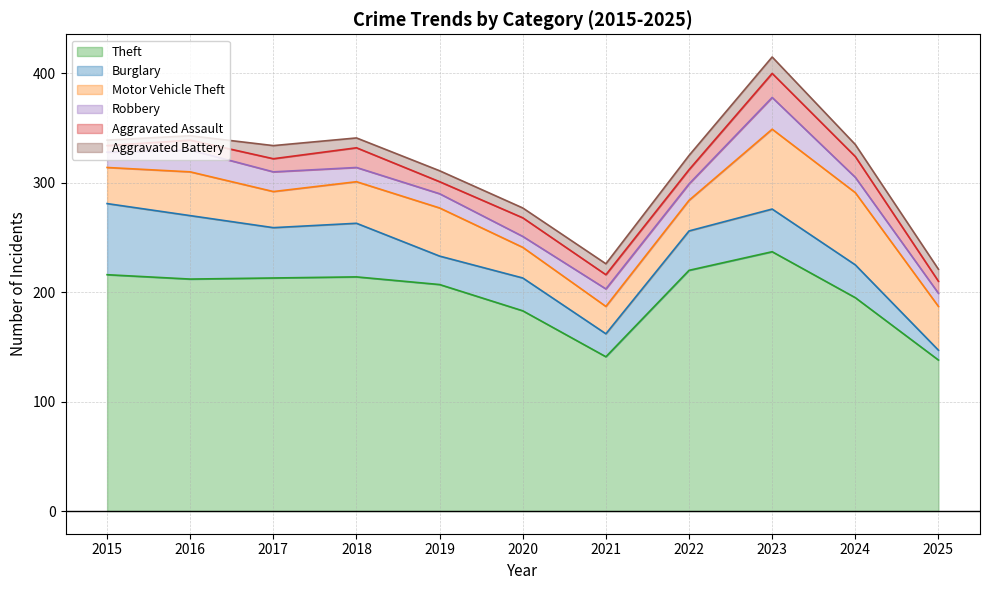

Which category has the lowest value in the Aggravated Battery series?

2016